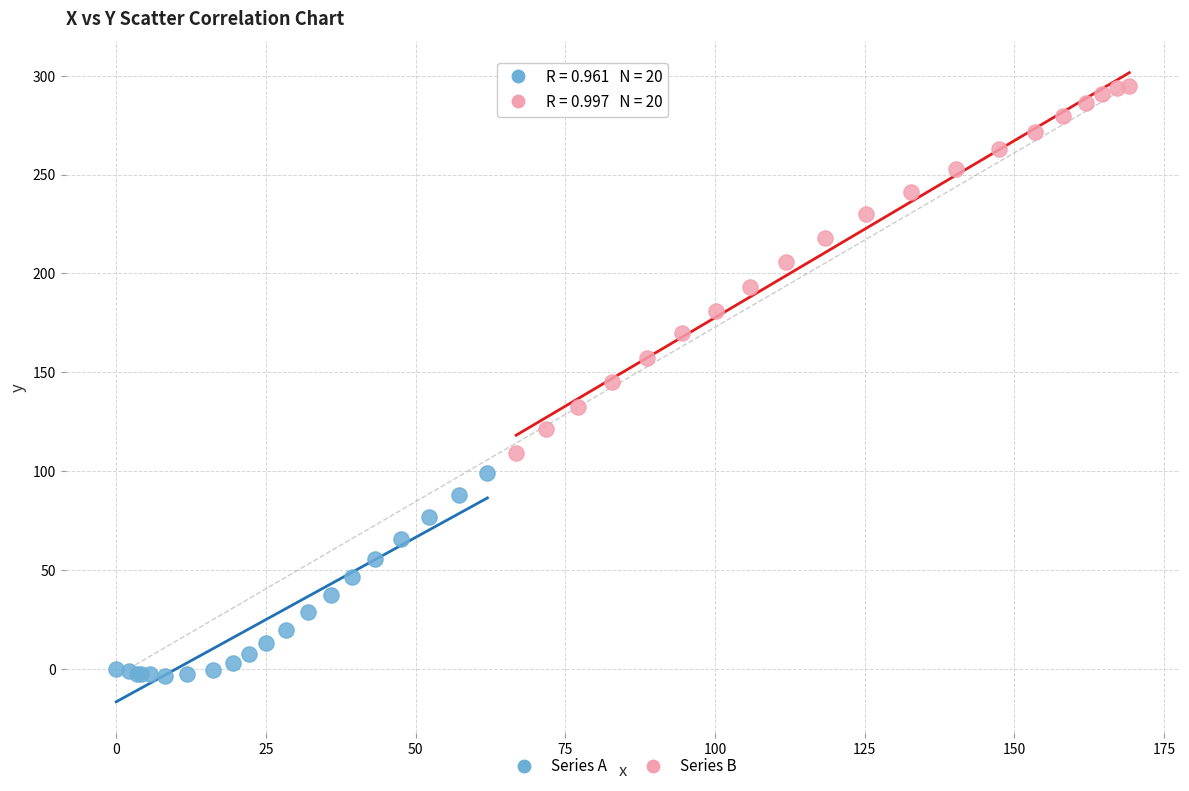

Which series contains the lowest Y value?

Series A